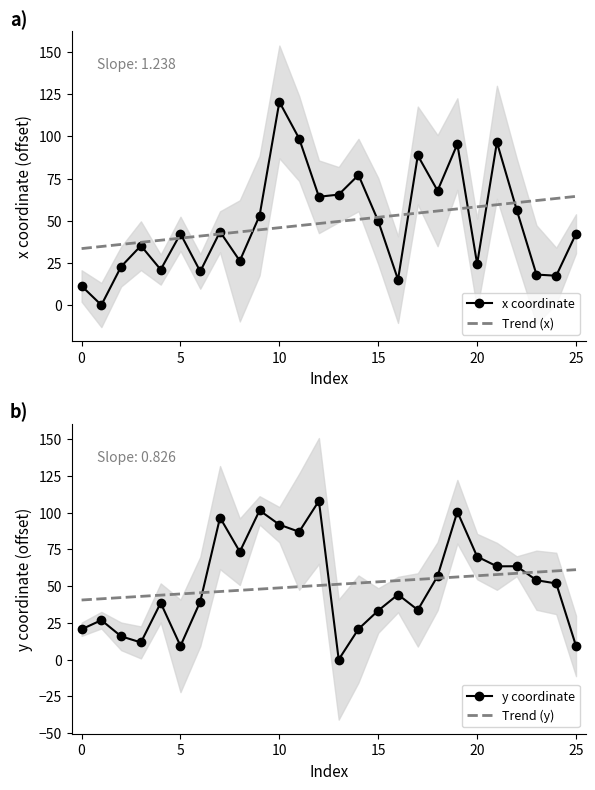

How many values in the y coordinate series are below 51?

13